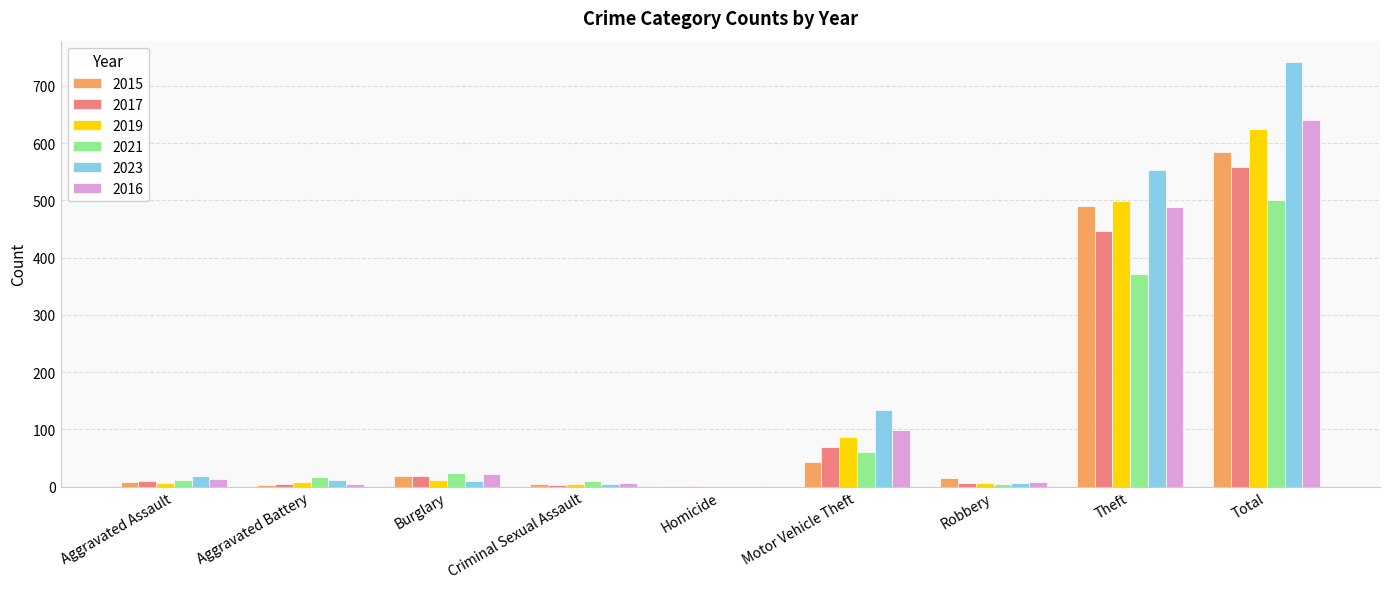

What are all the series names shown in the legend?

2015, 2017, 2019, 2021, 2023, 2016